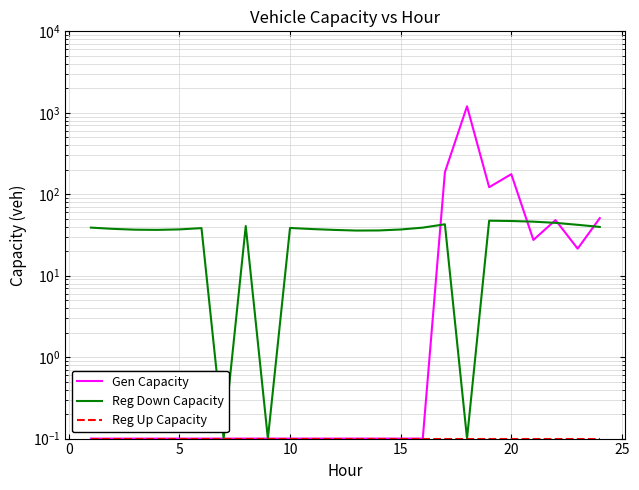

What is the sum of all Gen Capacity values?

1834.4